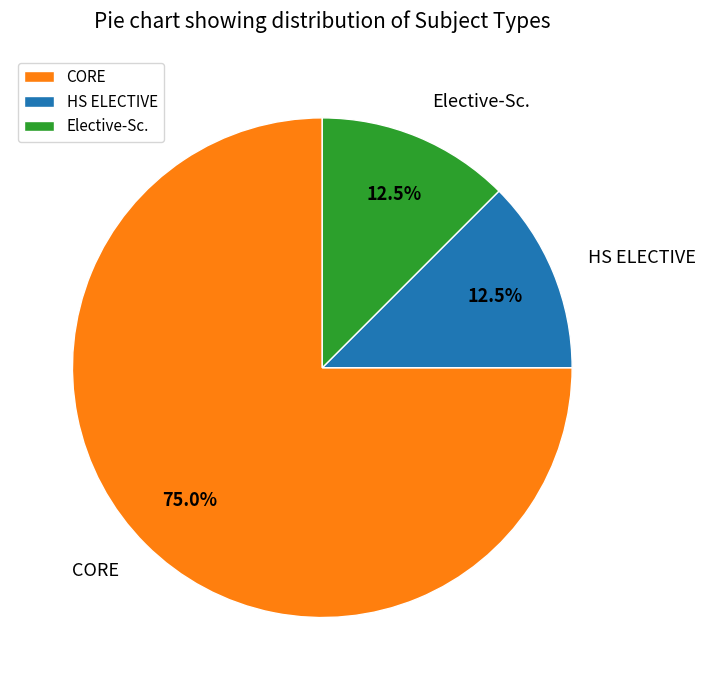

Which slice is the largest?

CORE